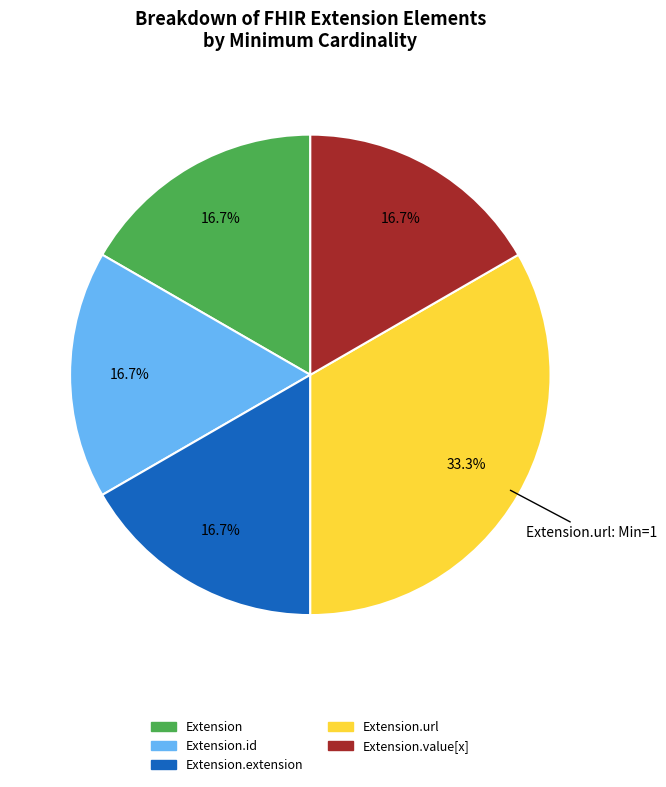

What portion of the pie excludes Extension.url?

66.7%